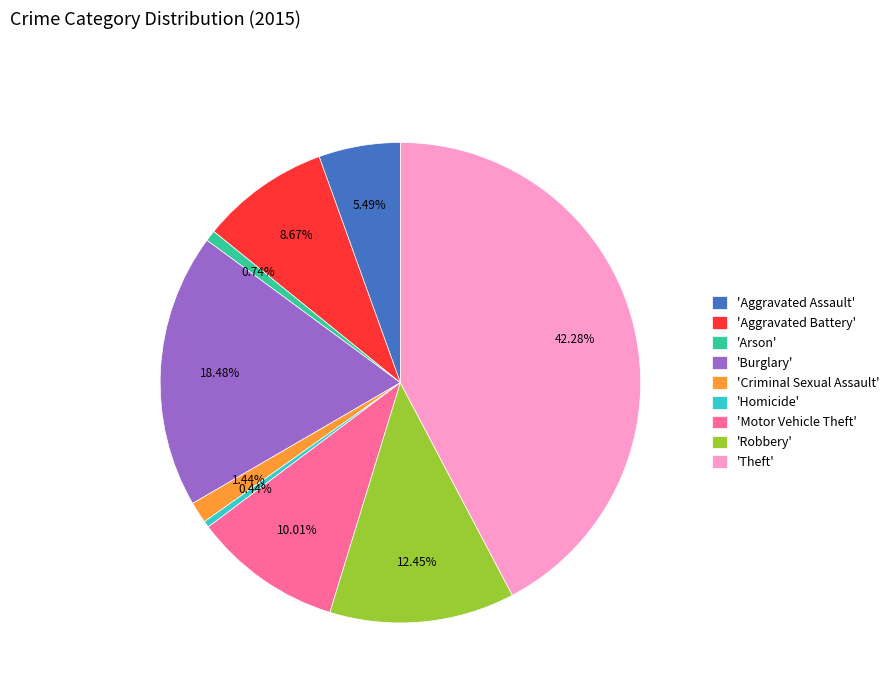

Between 'Burglary' and 'Aggravated Assault', which is larger?

'Burglary'